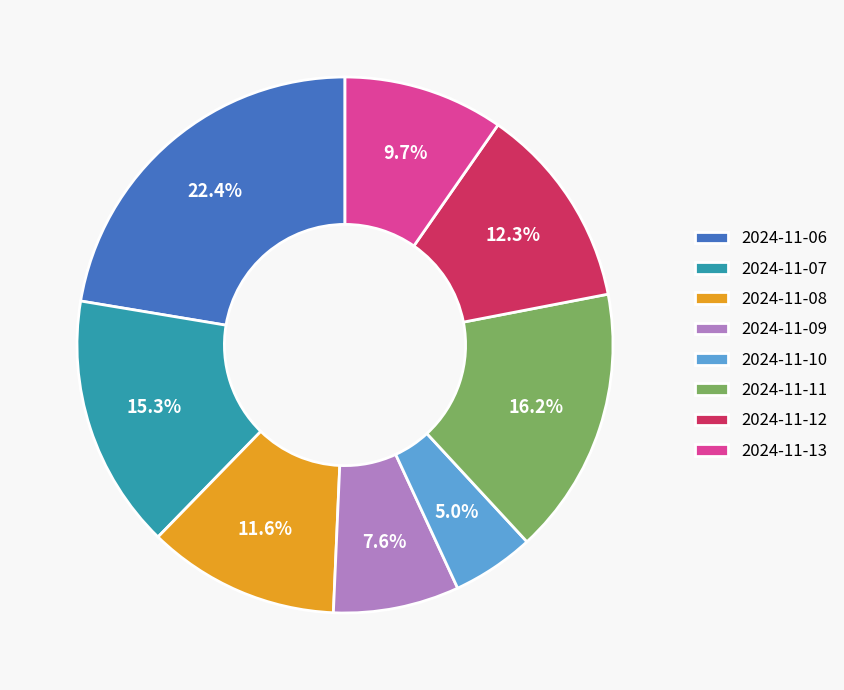

What portion of the pie excludes 2024-11-10?

95.0%